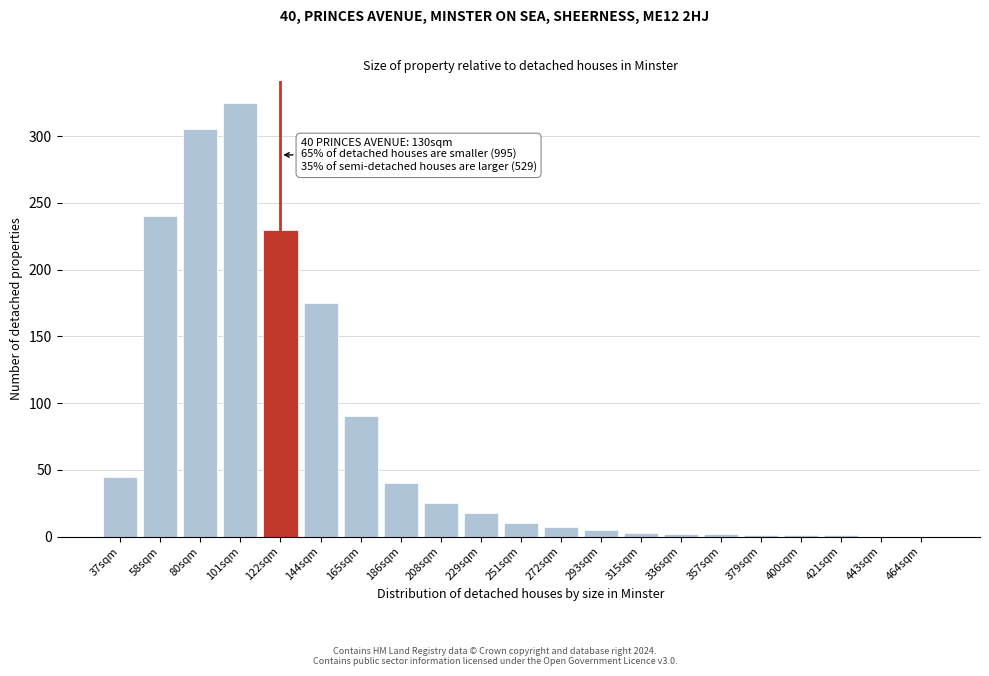

True or false: the data shows 240 at 58sqm.

True